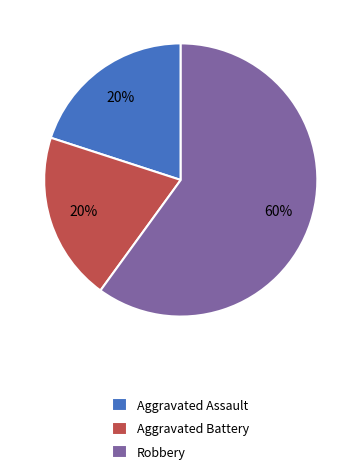

Which slice represents more than half of the pie?

Robbery